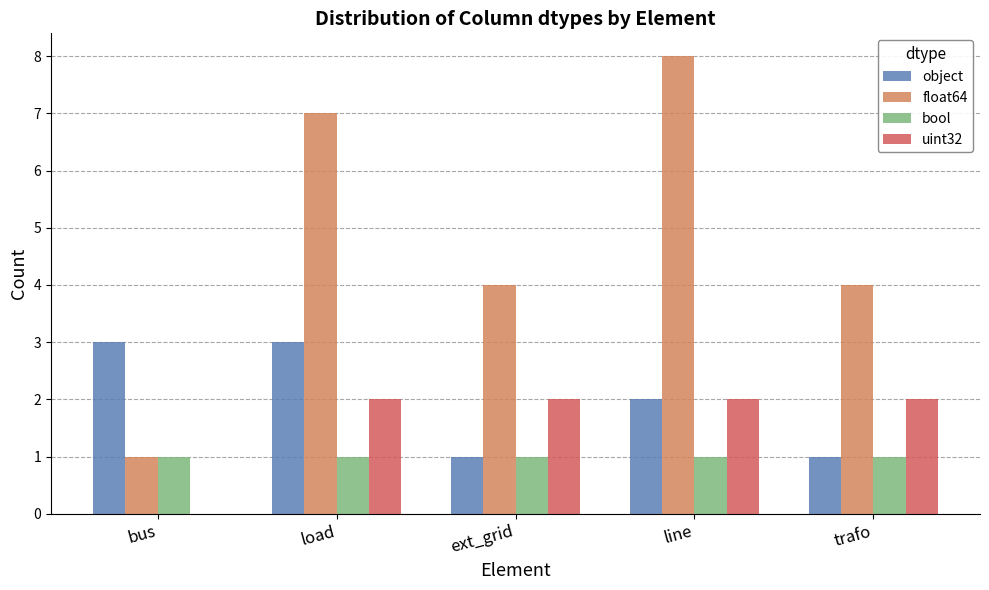

Is it true that object equals 0 at trafo?

False